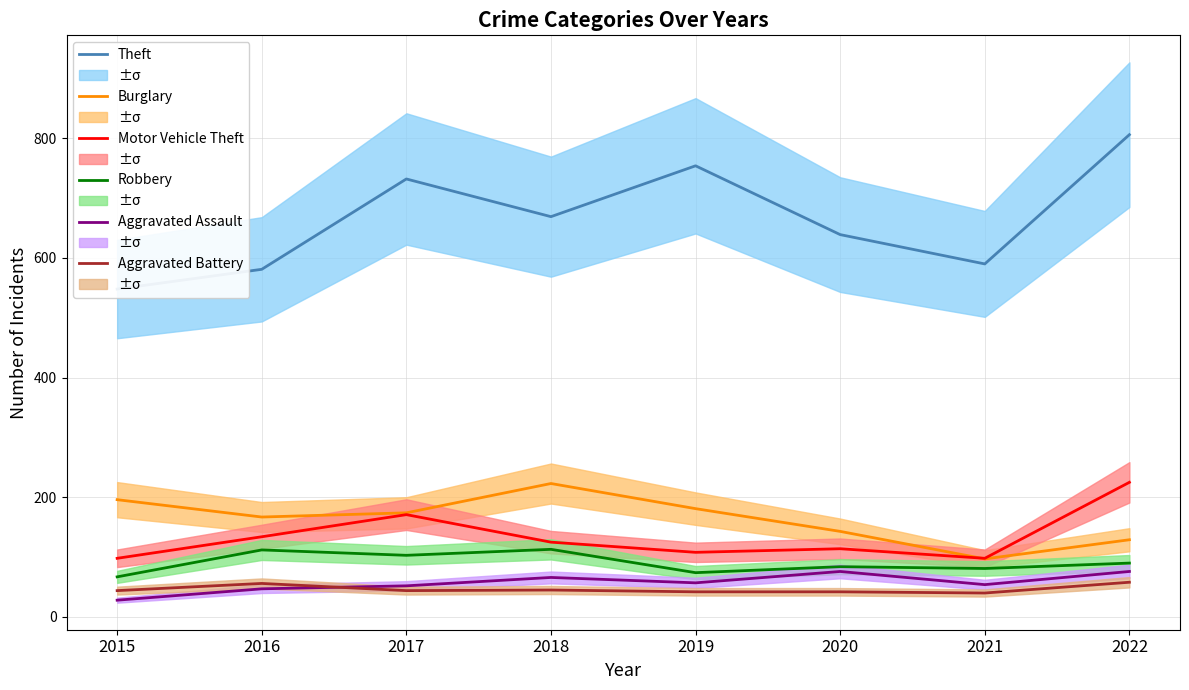

What is the difference between the maximum and minimum values in the Aggravated Battery series?

18